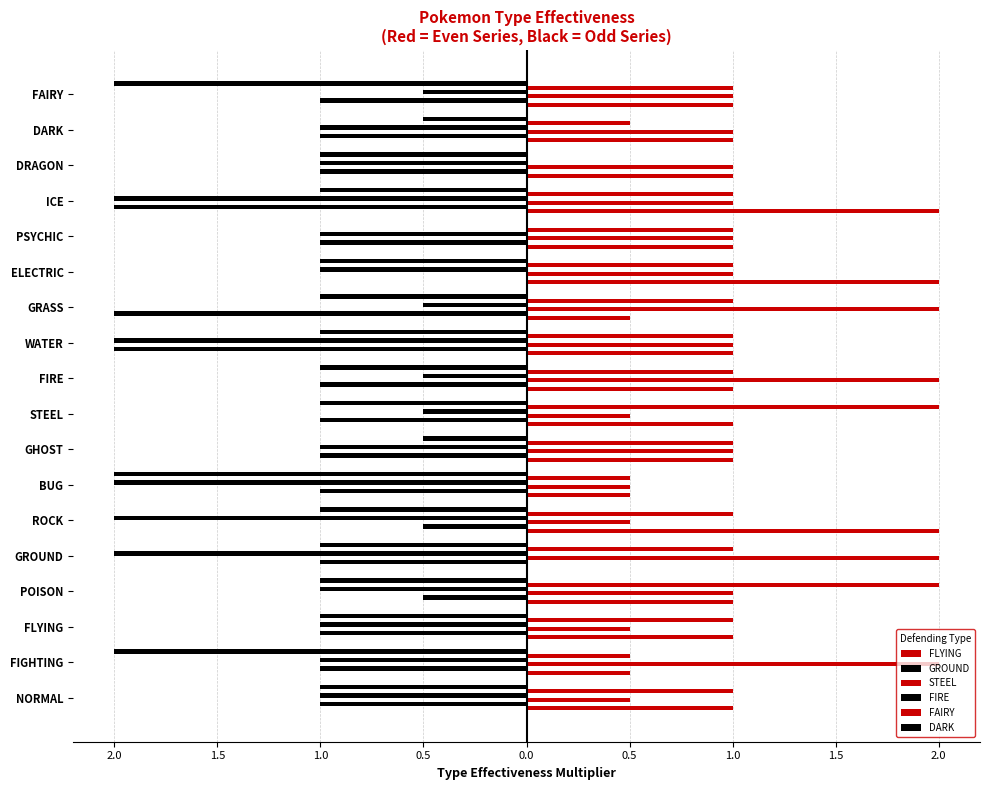

How many groups of bars are there?

18